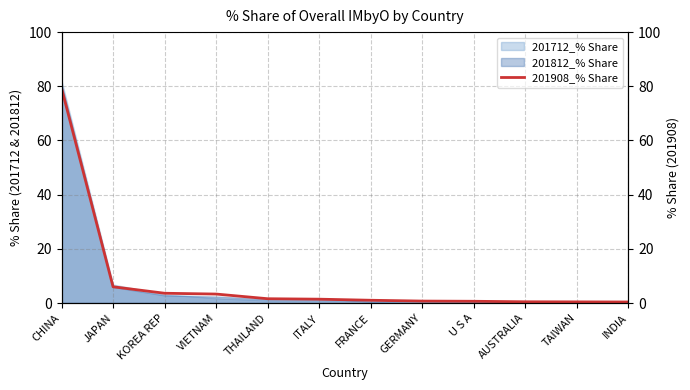

How many lines are shown in the chart?

1